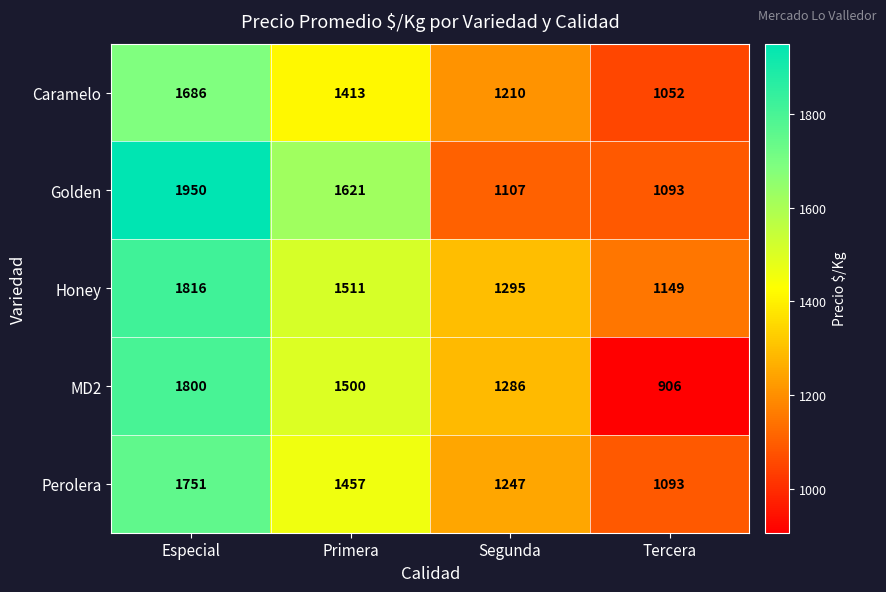

What is the average value of the Caramelo series?

1340